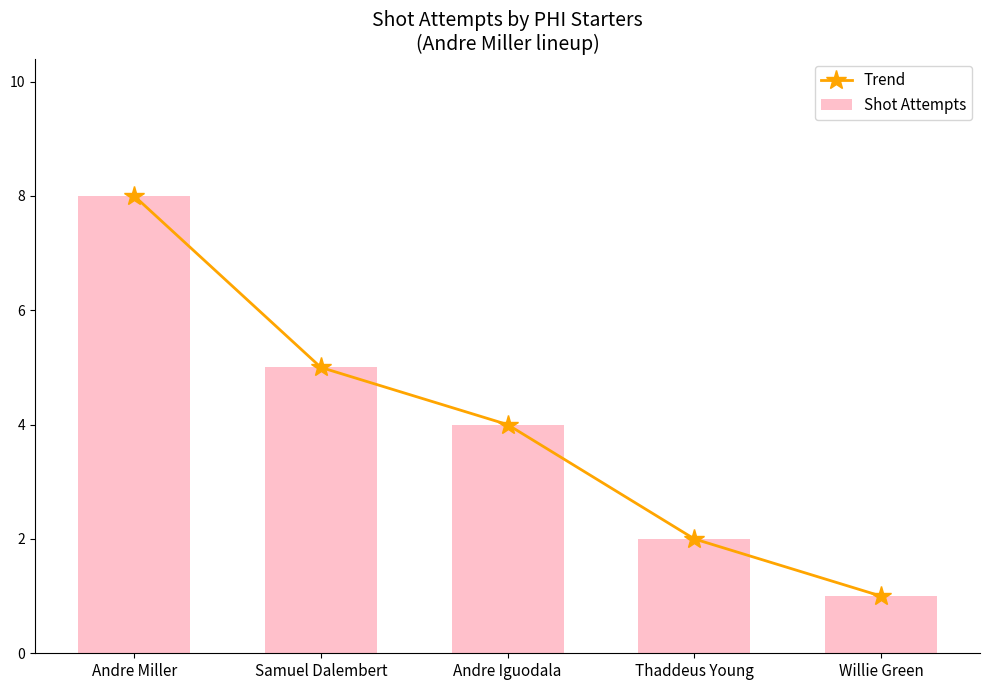

Which series has the largest range (max minus min)?

Trend